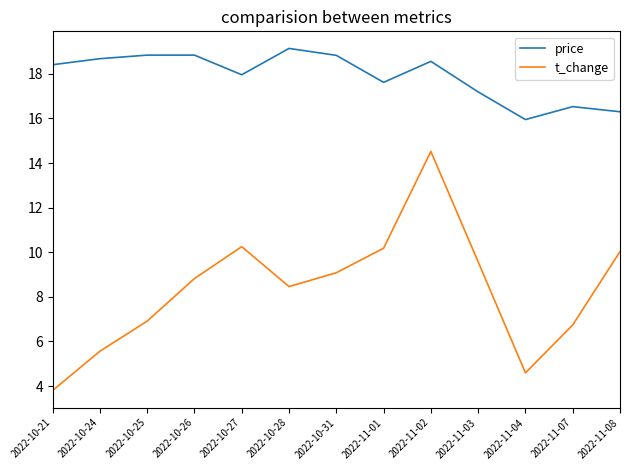

Where is the first local minimum for t_change?

2022-10-28